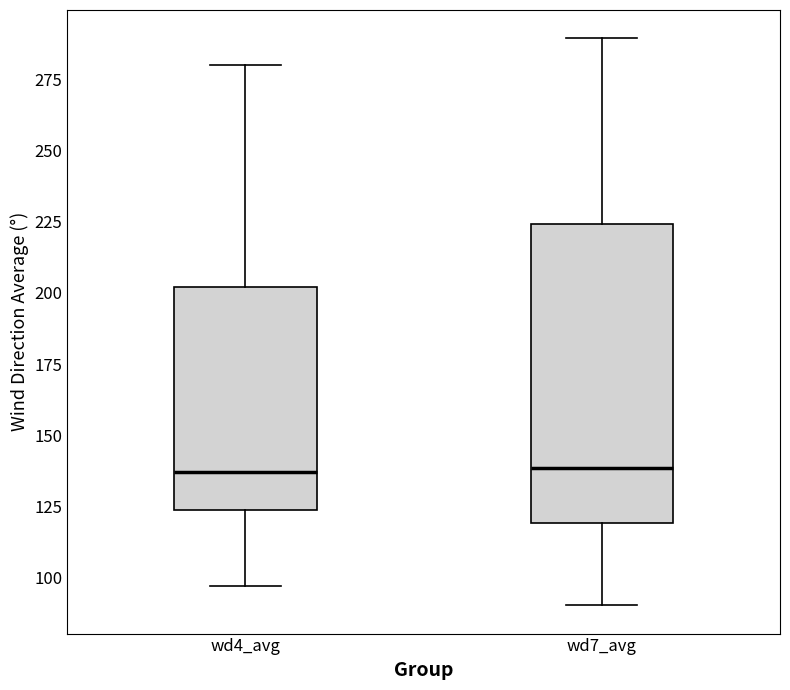

Reading left to right, transcribe this box plot: for each box, give where its median line is, the range the box spans, and where its two whiskers end, as read against the y-axis. The values are not printed on the chart, so give them approximately, as read against the axis.

wd4_avg: median 135, box 125 to 200, whiskers 95 to 280
wd7_avg: median 140, box 120 to 225, whiskers 90 to 290